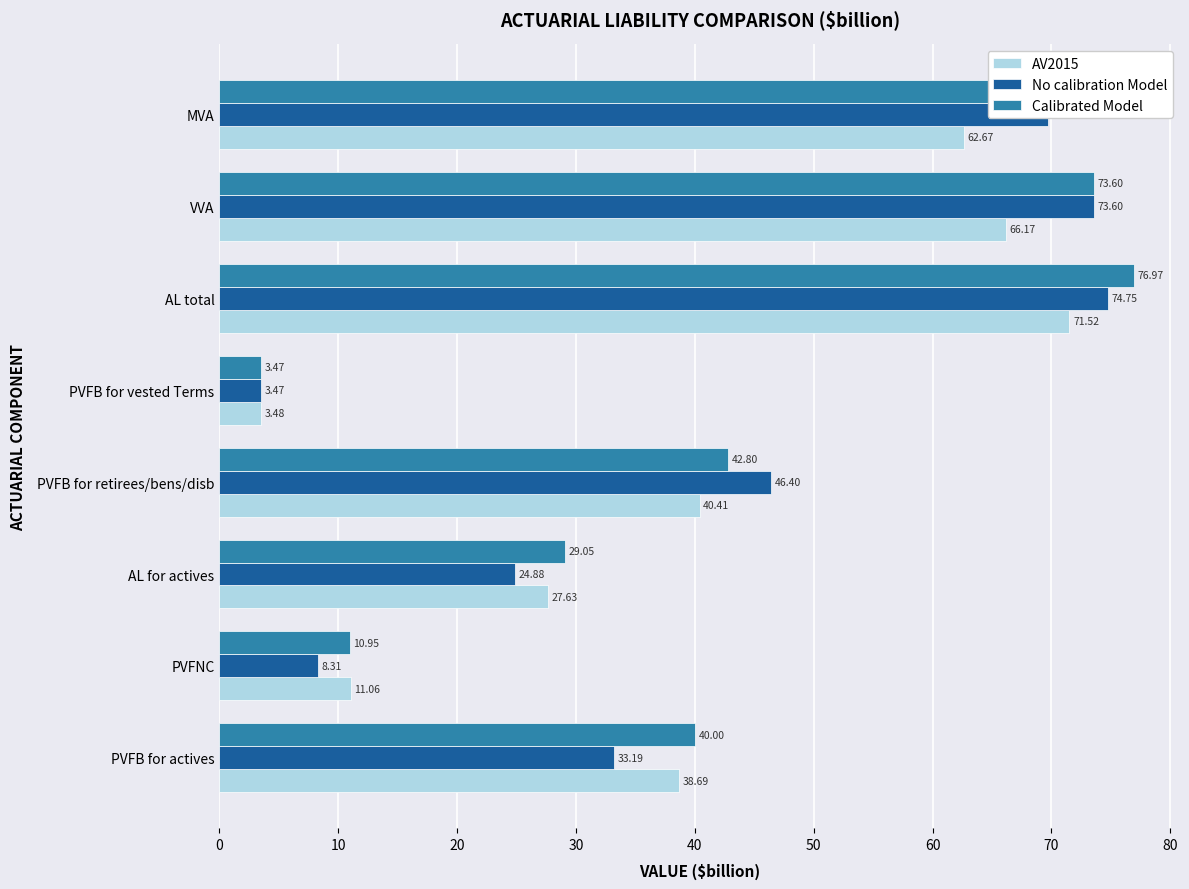

Rank the categories by AV2015 value from lowest to highest.

PVFB for vested Terms, PVFNC, AL for actives, PVFB for actives, PVFB for retirees/bens/disb, MVA, VVA, AL total